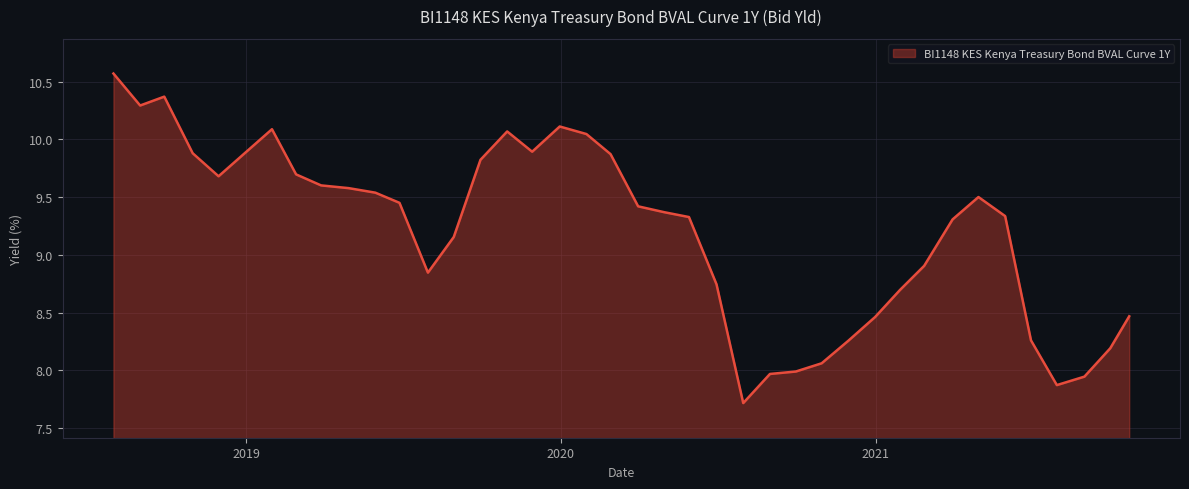

What is the minimum value shown in the chart?

7.7